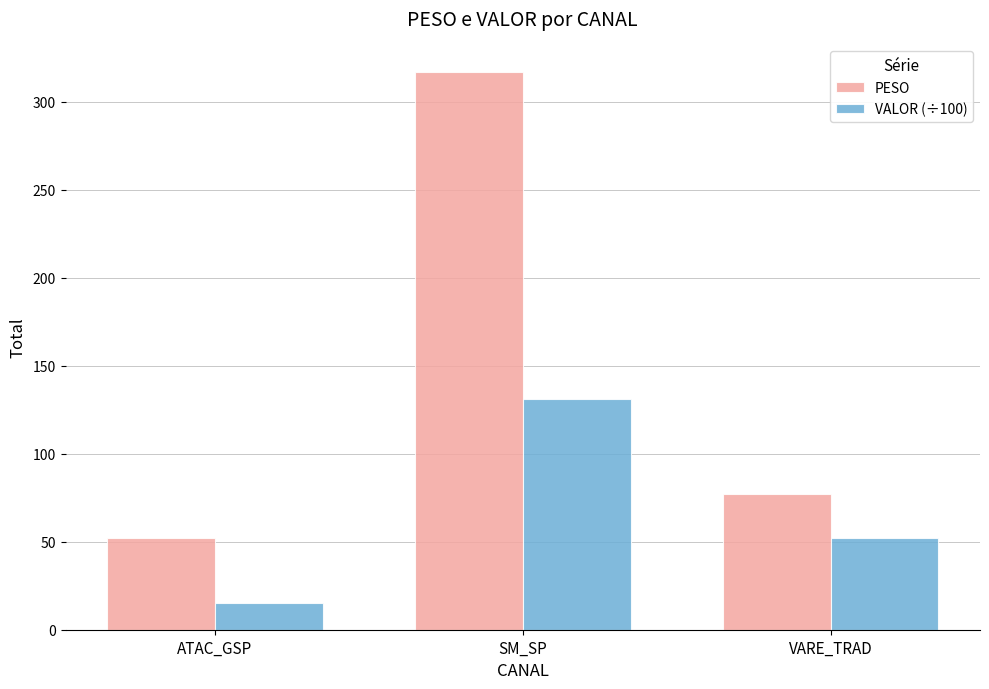

How many values in the VALOR (÷100) series exceed 52?

2